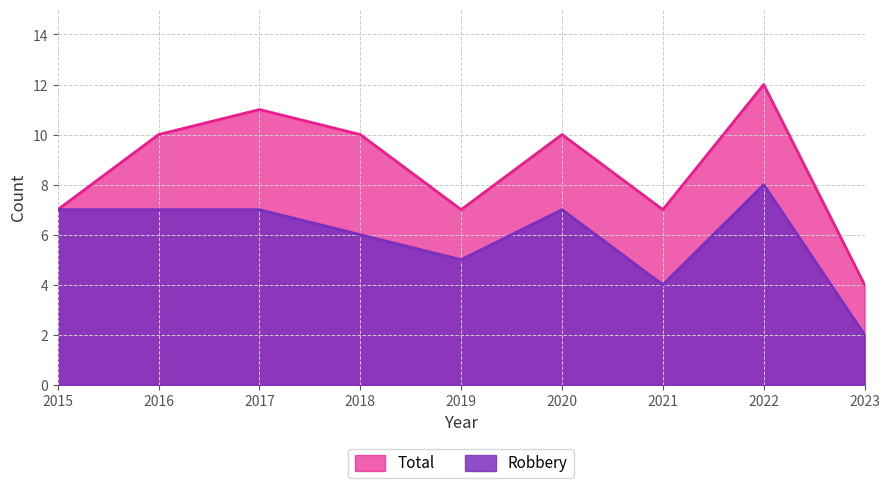

Reading left to right, transcribe all the data shown in this chart.

Robbery: 7	7	7	6	5	7	4	8	2
Total: 7	10	11	10	7	10	7	12	4